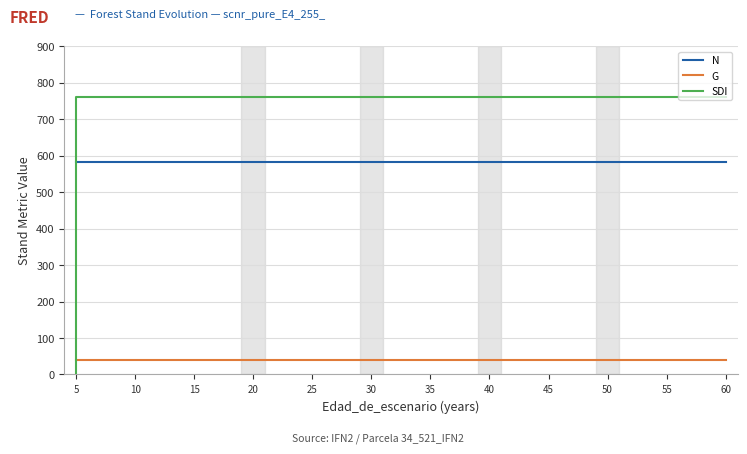

True or false: G has more than 0 interior local peaks.

False